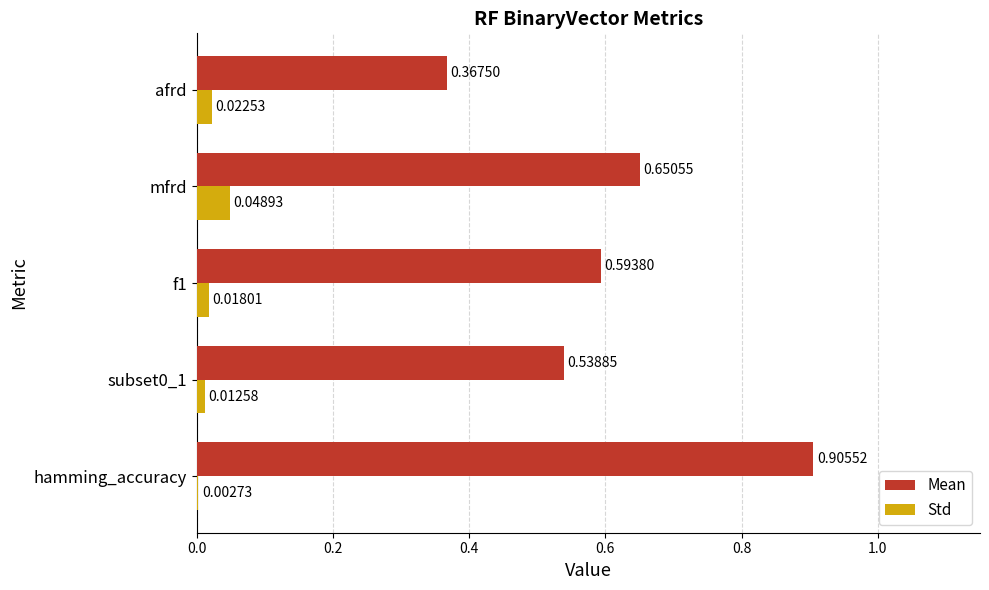

Which series has the largest total across all categories?

Mean